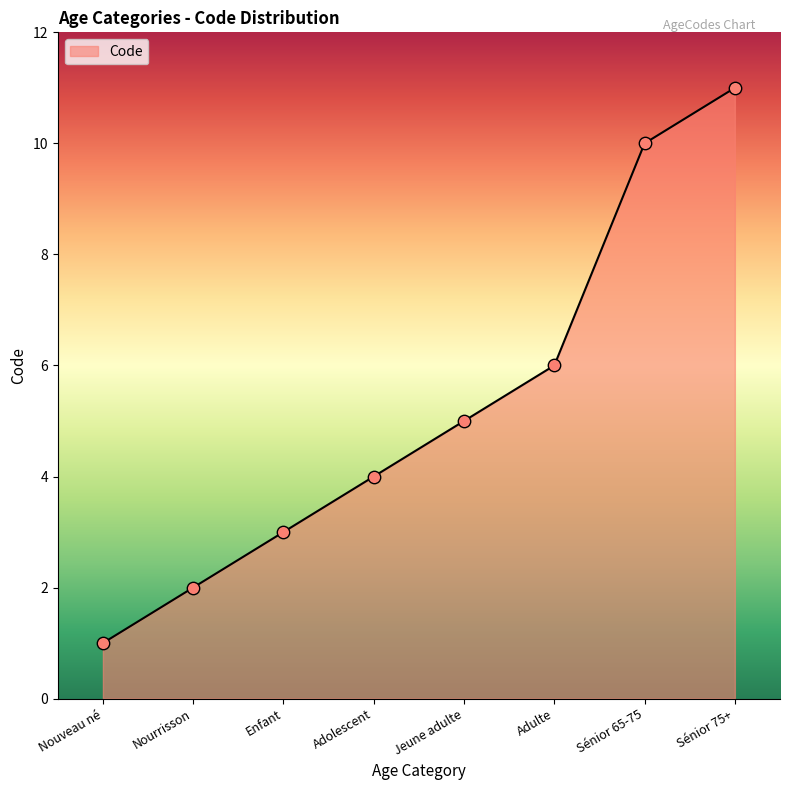

What is the change in value from Nouveau né to Sénior 65-75?

+9